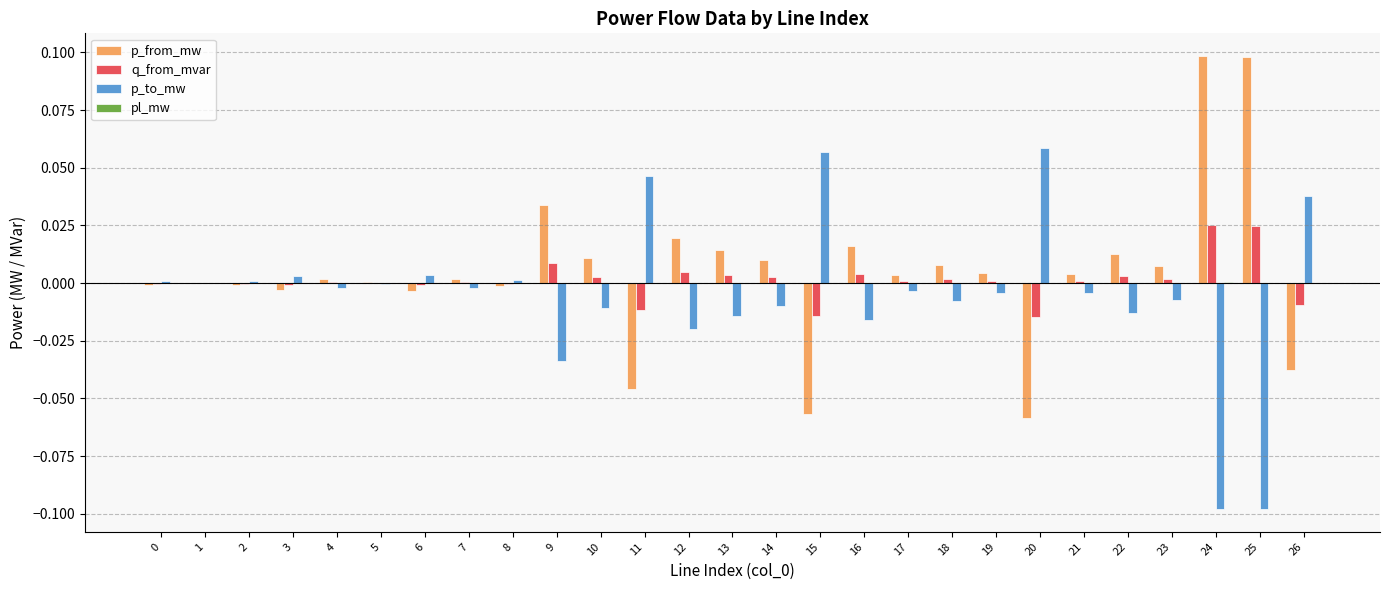

Is it true that q_from_mvar equals -0.0 at 11?

True